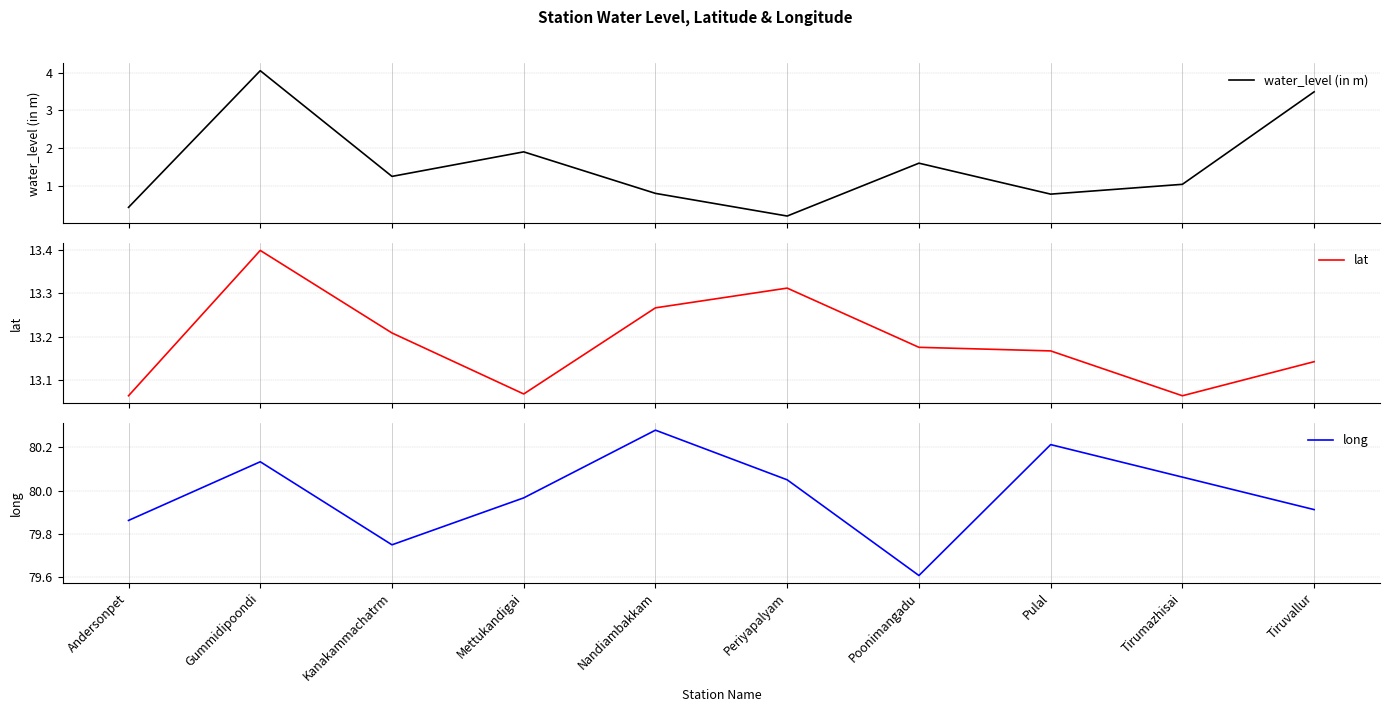

What is the difference between the highest and lowest values at Poonimangadu?

78.0